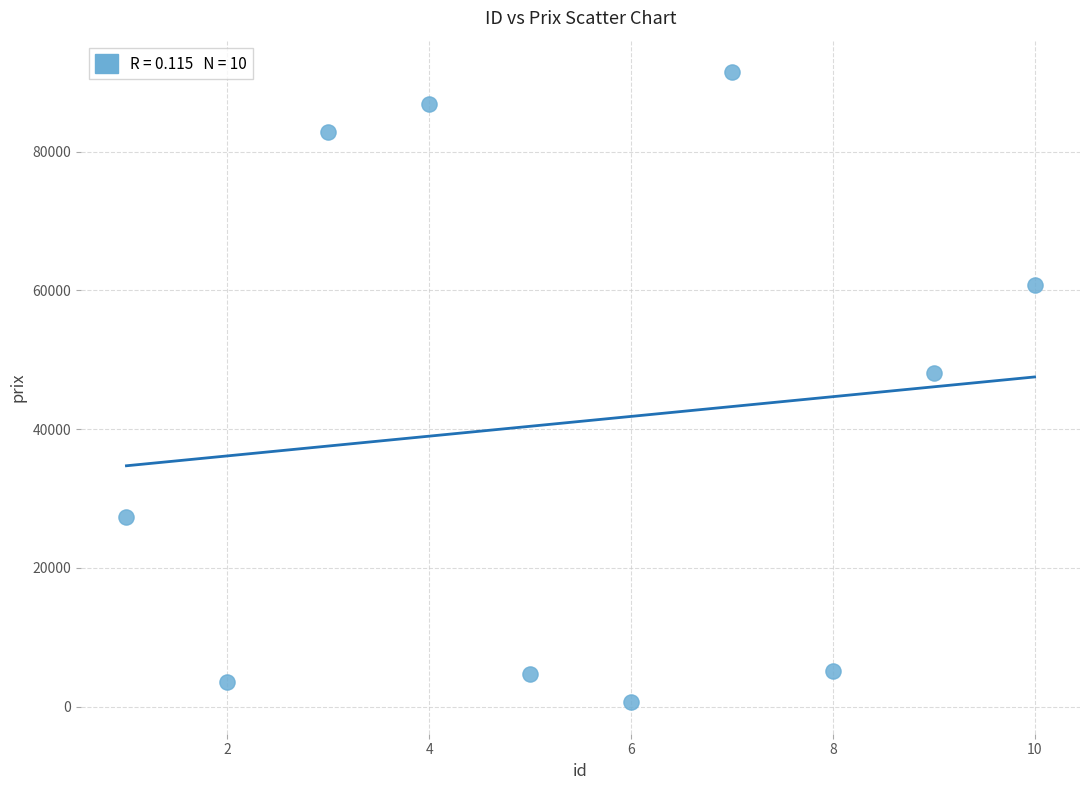

What is the average Y value?

41118